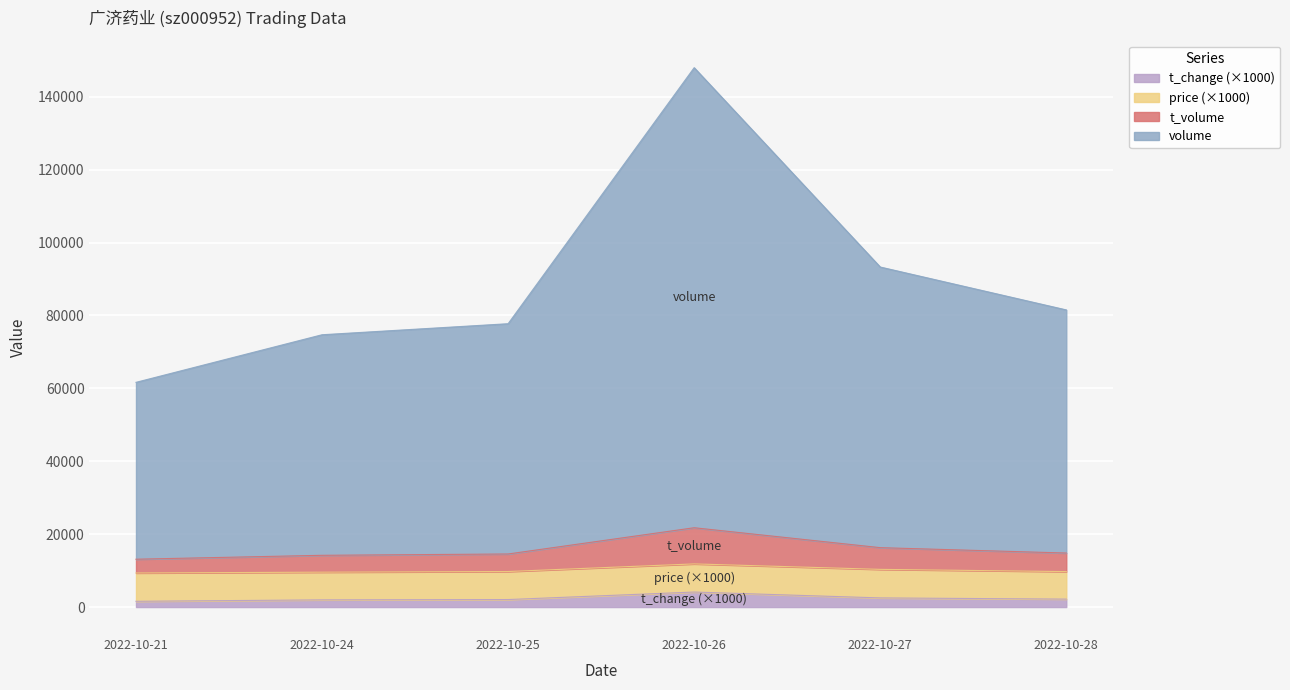

At which category is the sum across all series the highest?

2022-10-26